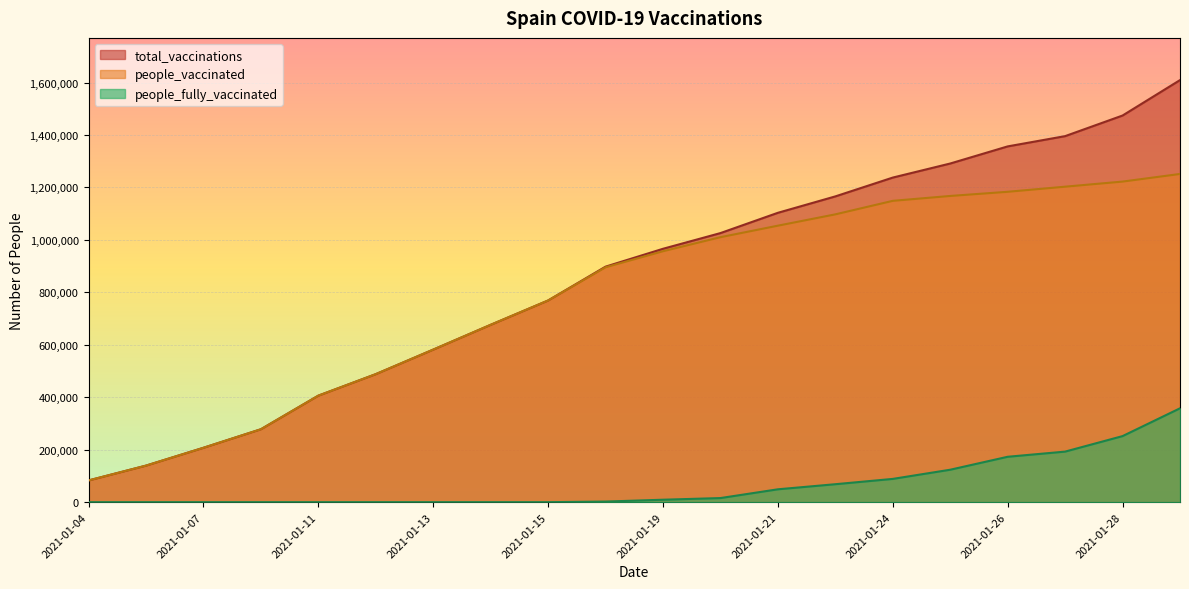

True or false: total_vaccinations and people_fully_vaccinated intersect in this chart.

False